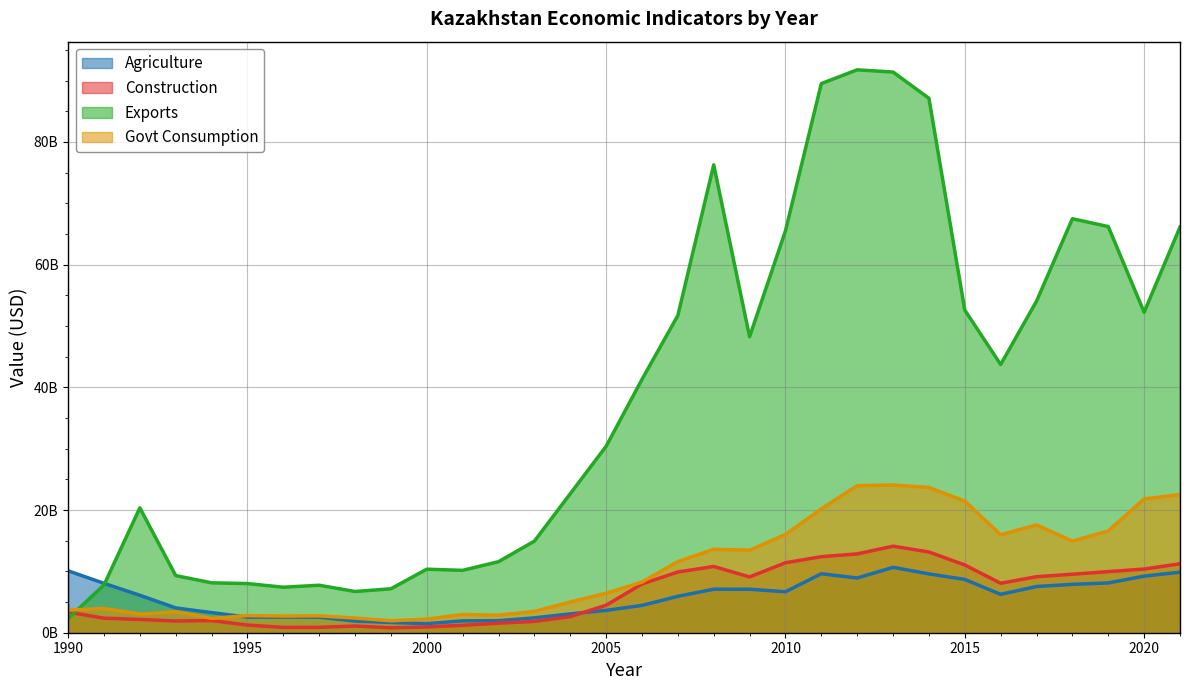

What is the difference between the maximum and minimum values in the Construction series?

13301052599